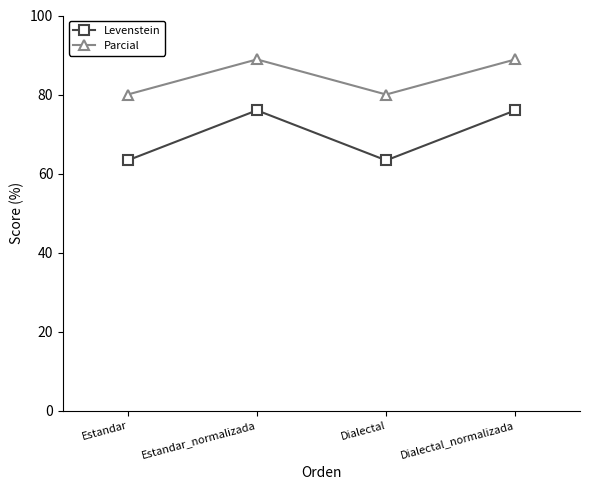

Count the number of categories in the chart.

4